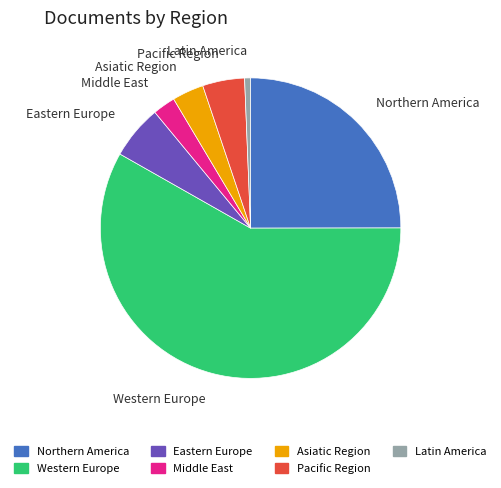

What is the majority slice?

Western Europe